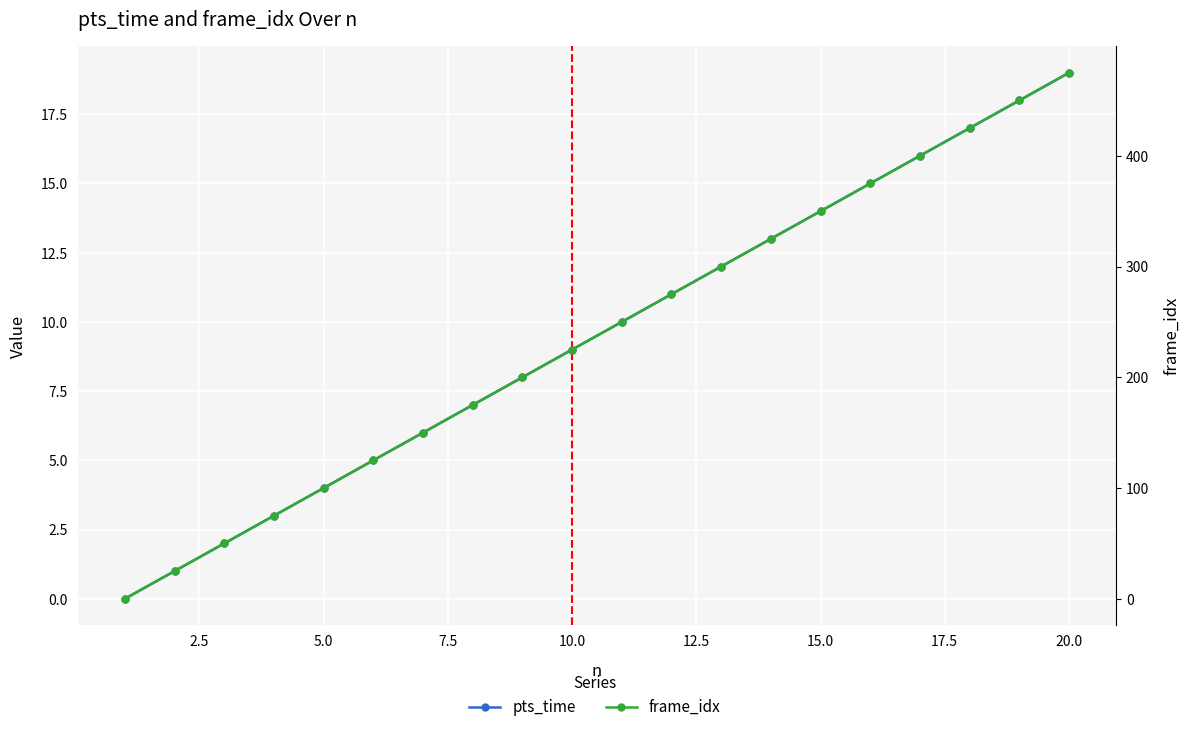

What is the sum of all pts_time values?

190